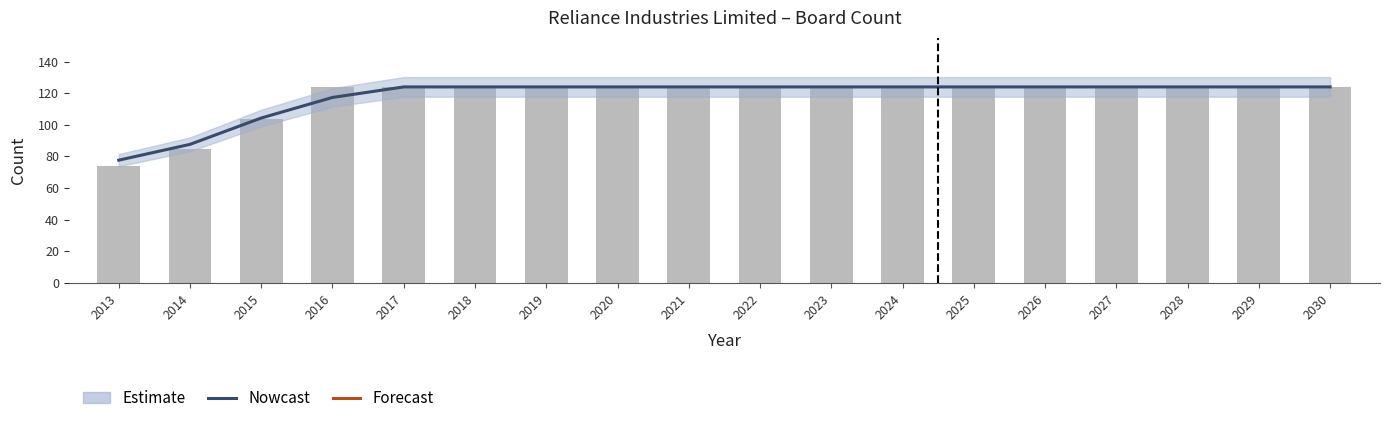

What is the sum of the Count values at 2025 and 2023?

248.0